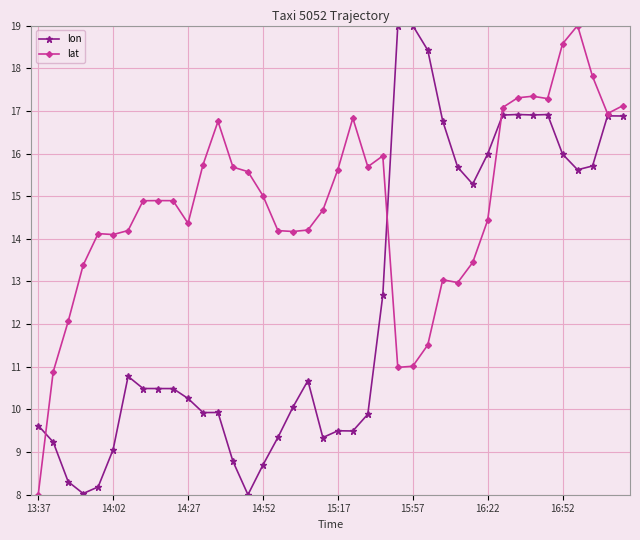

What is the maximum value for lon?

19.0